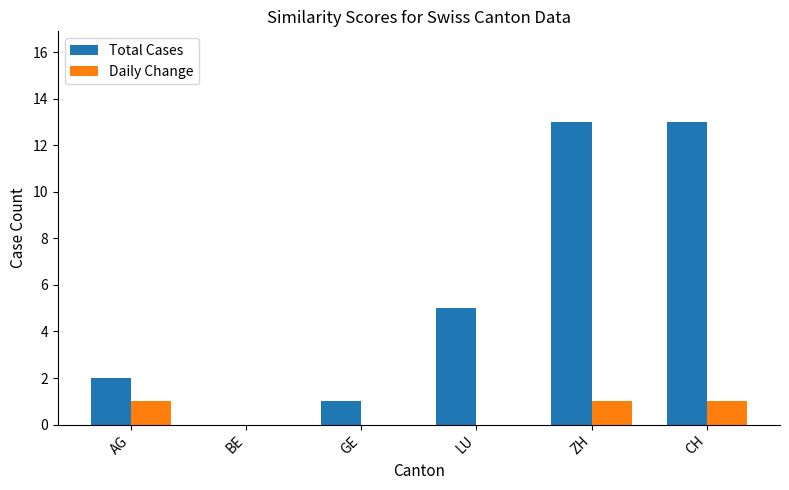

What is the maximum value for Total Cases?

13